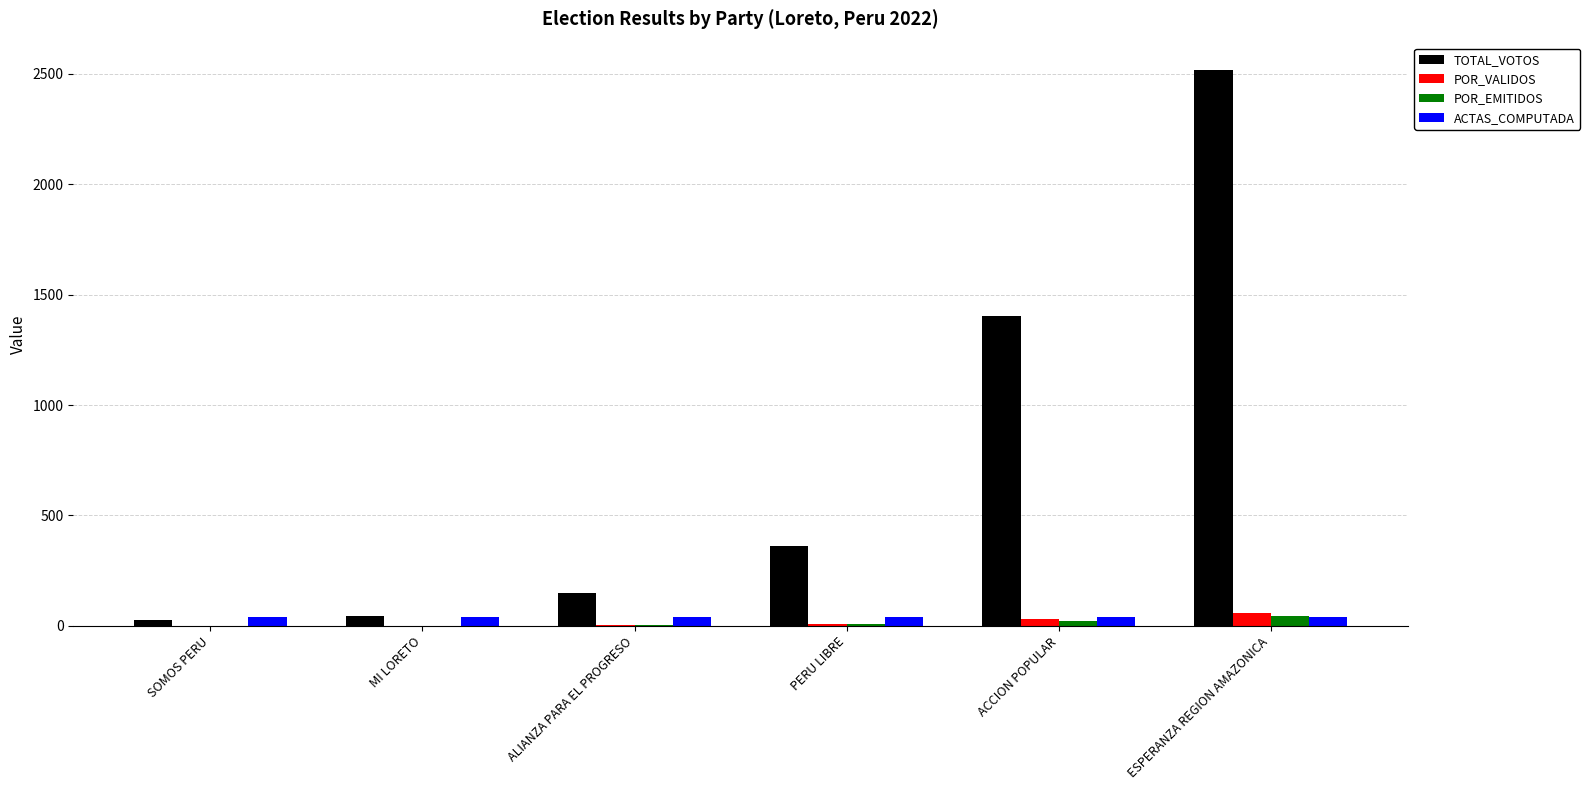

Is it true that TOTAL_VOTOS equals 147.0 at ALIANZA PARA EL PROGRESO?

True